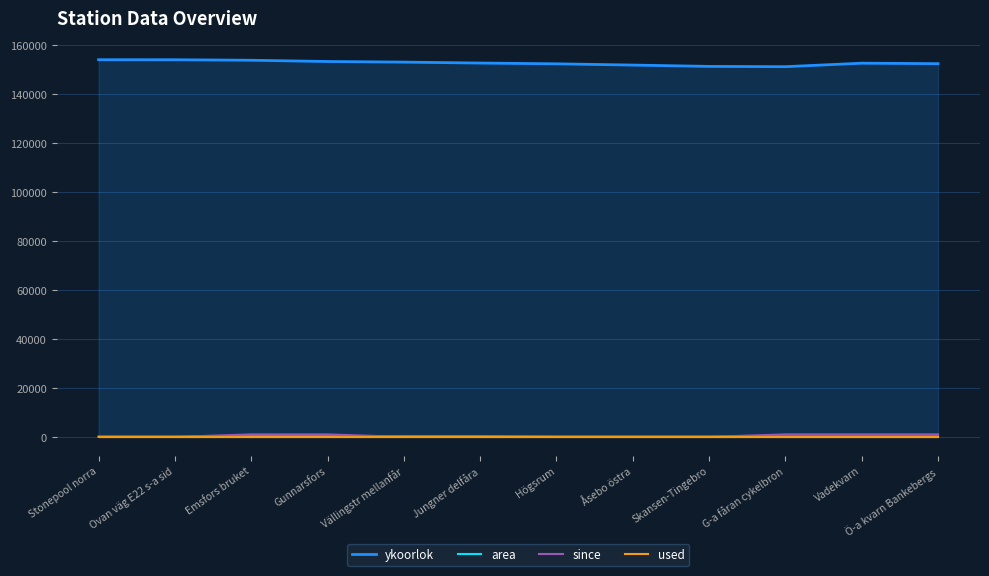

What is the spread (max minus min) of values at Gunnarsfors?

153331.0